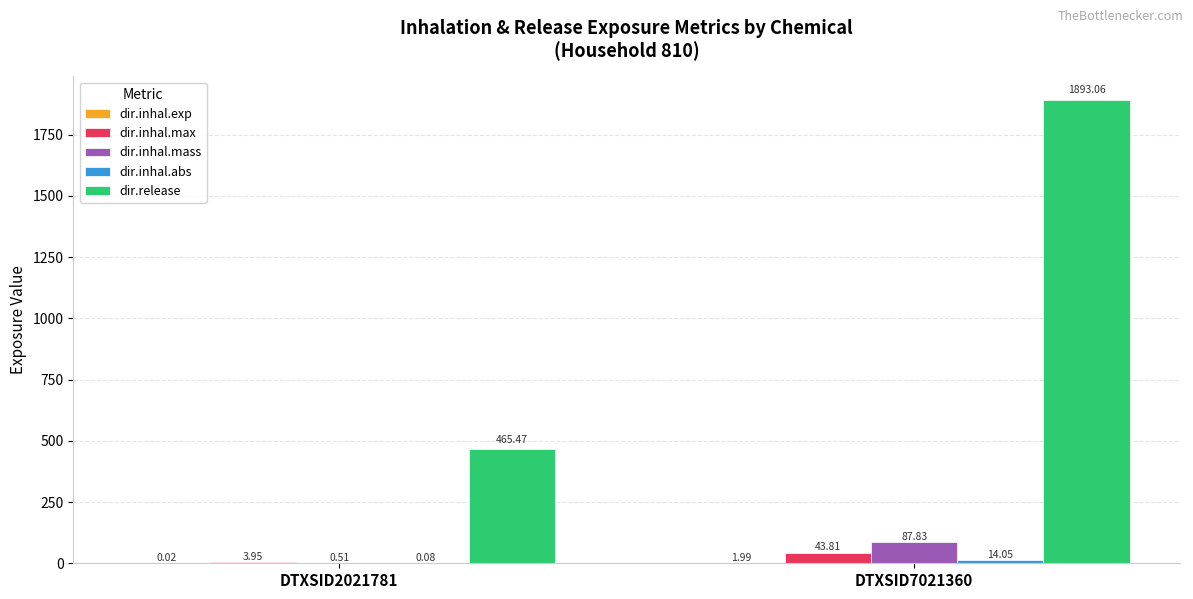

Between DTXSID2021781 and DTXSID7021360, which series saw the biggest shift?

dir.release